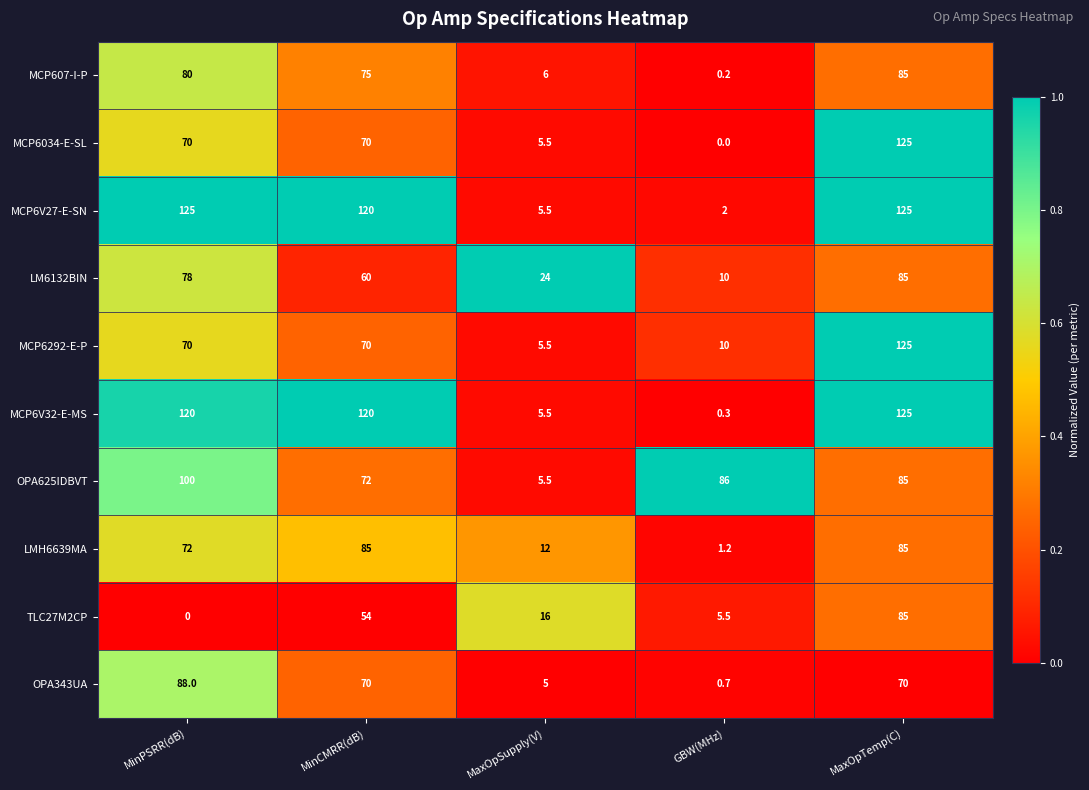

Is the value of MCP6292-E-P at MinPSRR(dB) greater than the value of TLC27M2CP at MinPSRR(dB)?

Yes